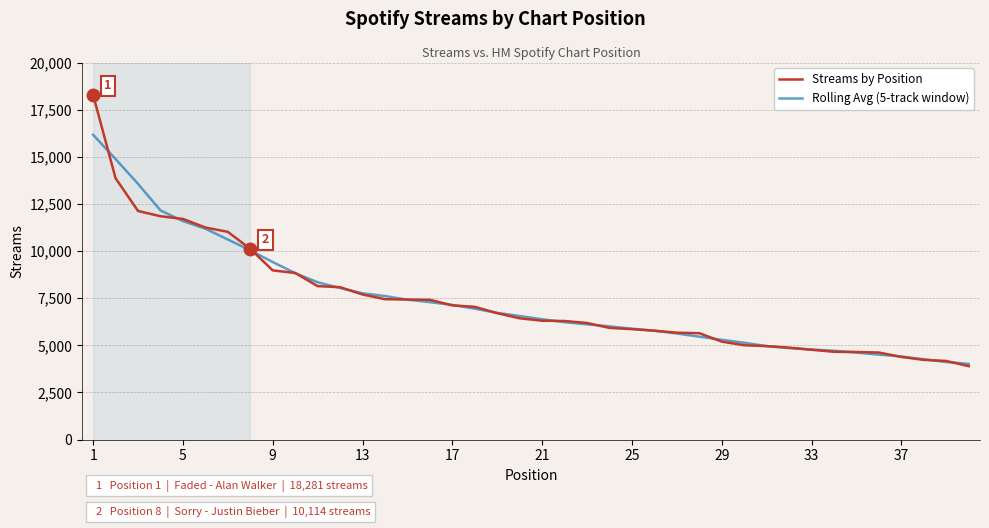

What is the maximum value for Rolling Avg (5-track window)?

16166.6